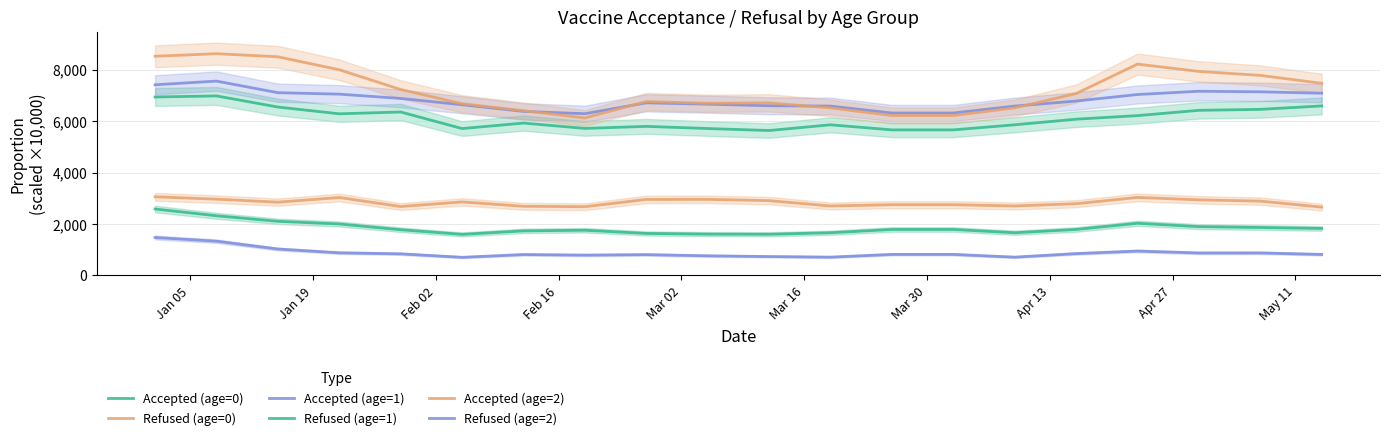

True or false: Refused (age=2) has more than 2 interior local peaks.

True